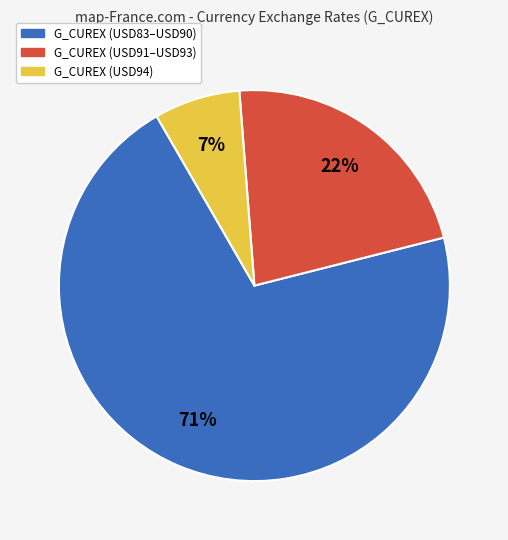

Is there a majority slice in this chart?

Yes